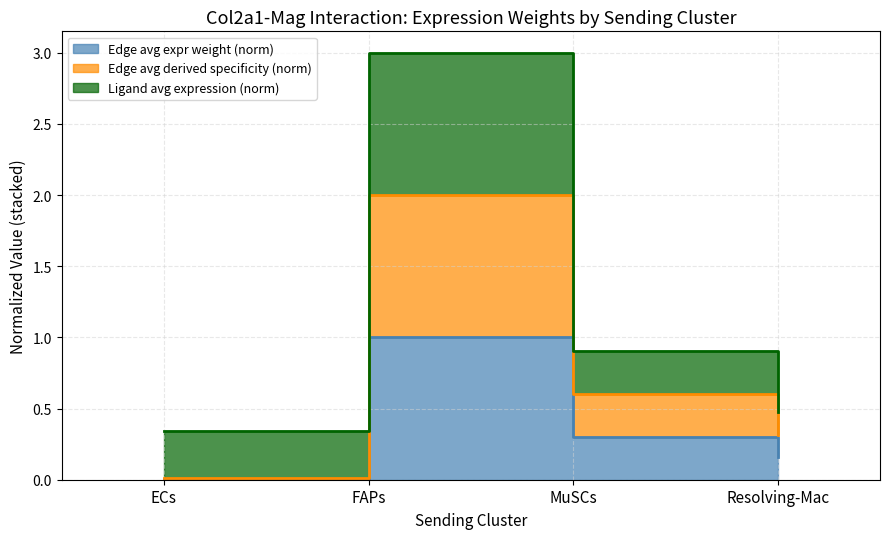

Count the number of data series in this chart.

3